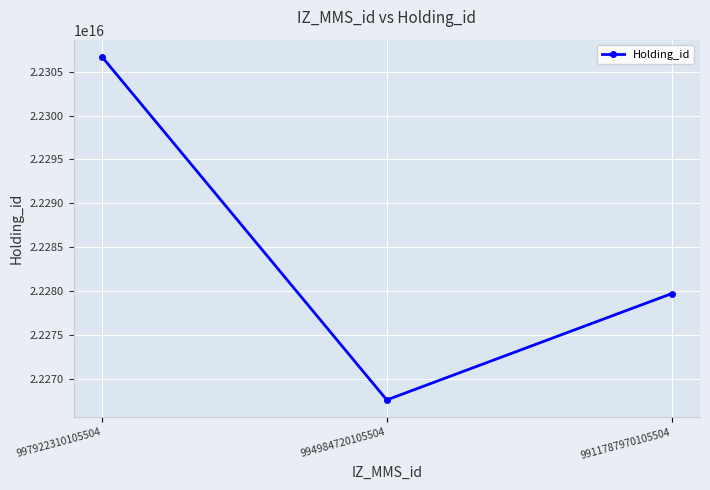

How many lines are shown in the chart?

1